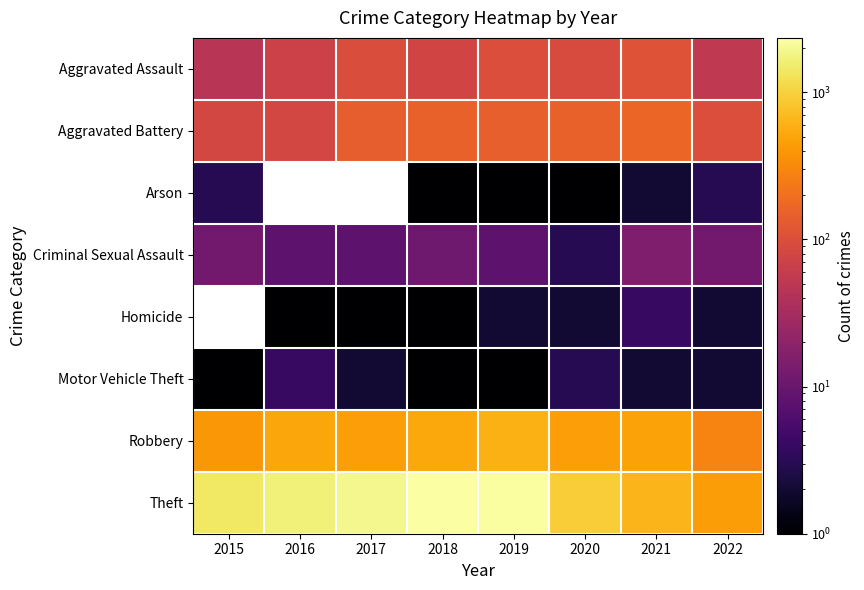

At how many categories does at least one series exceed 1306?

5